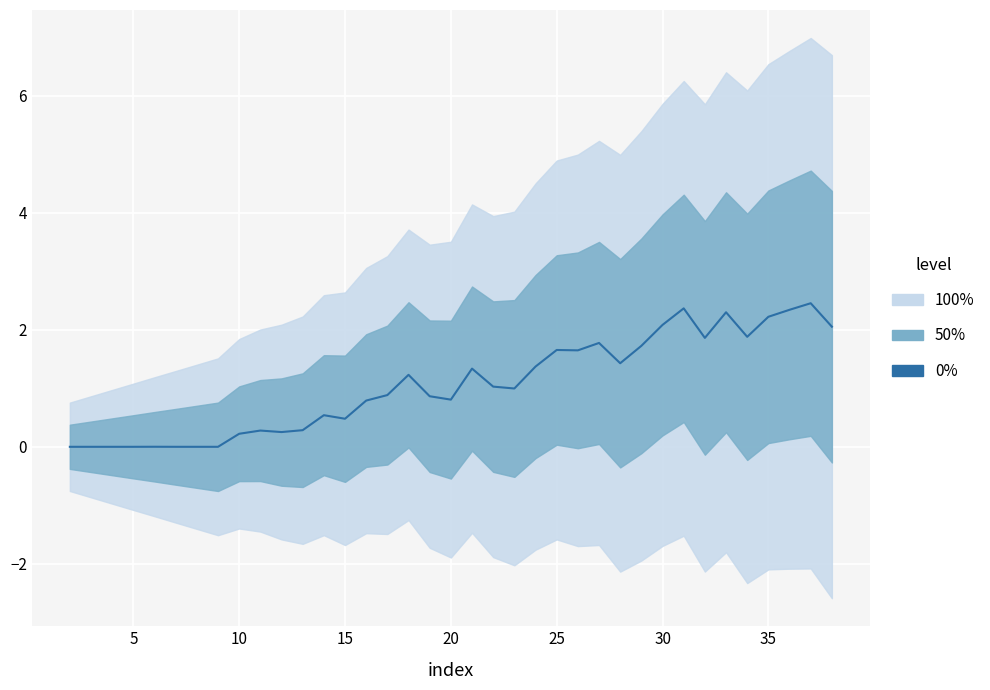

Reading right to left, what are all the values shown in this chart?

2.1	2.5	2.3	2.2	1.9	2.3	1.9	2.4	2.1	1.7	1.4	1.8	1.6	1.7	1.4	1.0	1.0	1.3	0.8	0.9	1.2	0.9	0.8	0.5	0.5	0.3	0.3	0.3	0.2	0.0	0.0	0.0	0.0	0.0	0.0	0.0	0.0